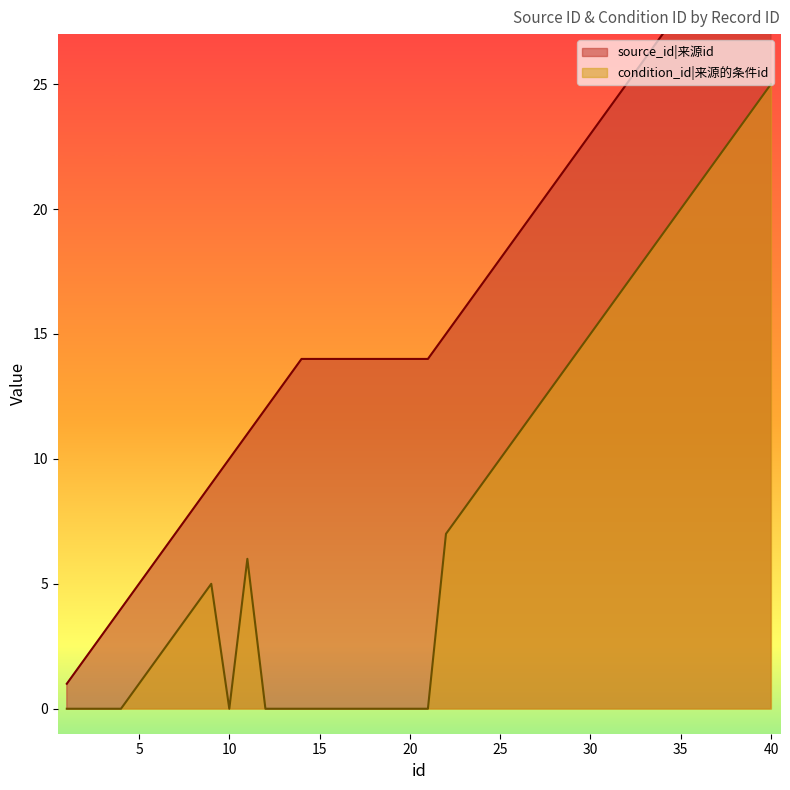

Reading left to right, list all the values displayed in this chart.

source_id: 1=1	2=2	3=3	4=4	5=5	6=6	7=7	8=8	9=9	10=10	11=11	12=12	13=13	14=14	15=14	16=14	17=14	18=14	19=14	20=14	21=14	22=15	23=16	24=17	25=18	26=19	27=20	28=21	29=22	30=23	31=24	32=25	33=26	34=27	35=28	36=29	37=30	38=31	39=32	40=33
condition_id: 1=0	2=0	3=0	4=0	5=1	6=2	7=3	8=4	9=5	10=0	11=6	12=0	13=0	14=0	15=0	16=0	17=0	18=0	19=0	20=0	21=0	22=7	23=8	24=9	25=10	26=11	27=12	28=13	29=14	30=15	31=16	32=17	33=18	34=19	35=20	36=21	37=22	38=23	39=24	40=25